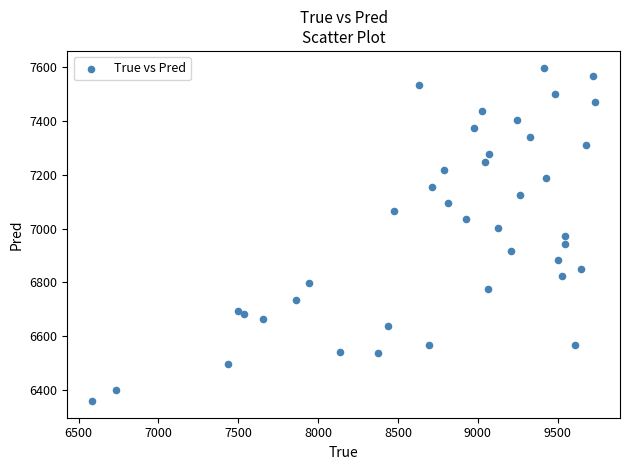

What is the range of X values (max minus min)?

3146.0